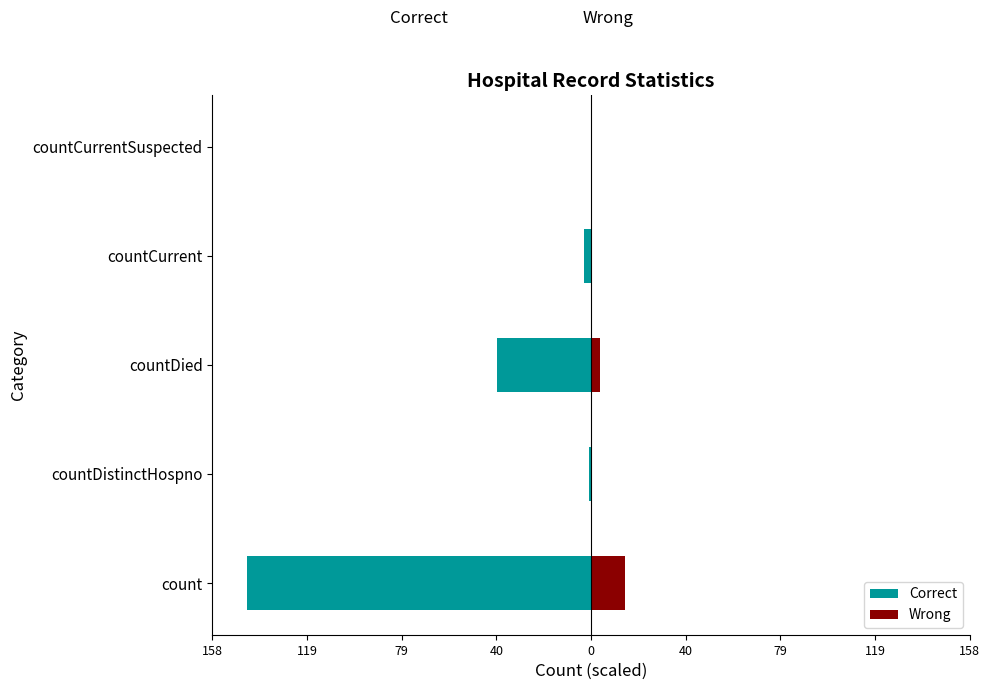

Is the value of Wrong at 119 greater than the value of Correct at 119?

Yes